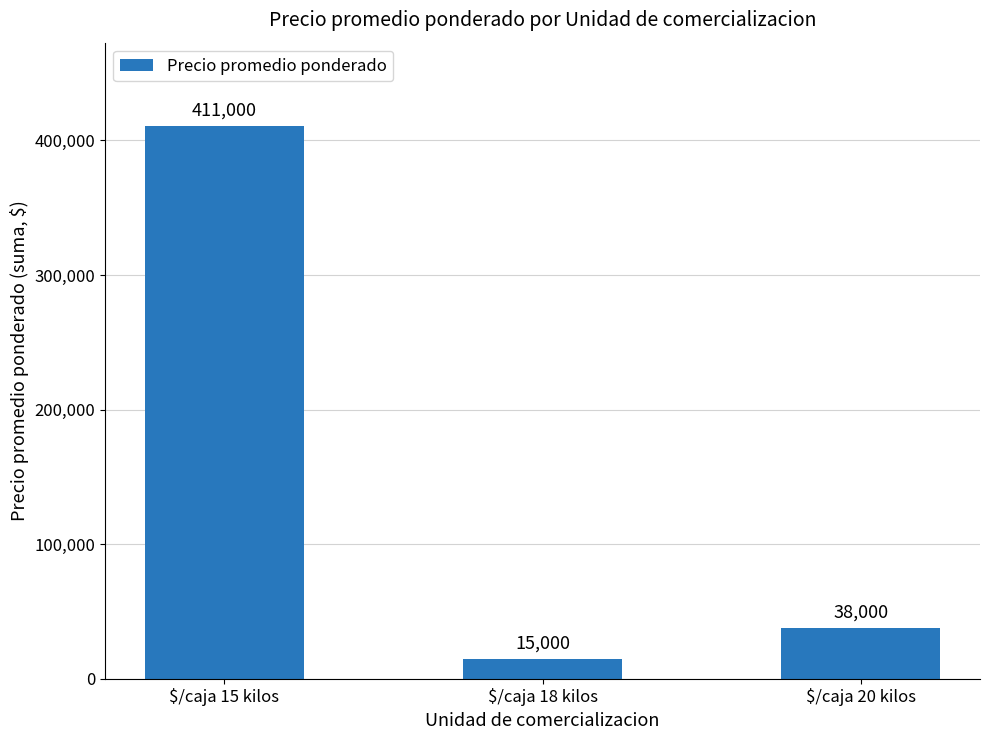

What is the change in value from $/caja 18 kilos to $/caja 20 kilos?

+23000